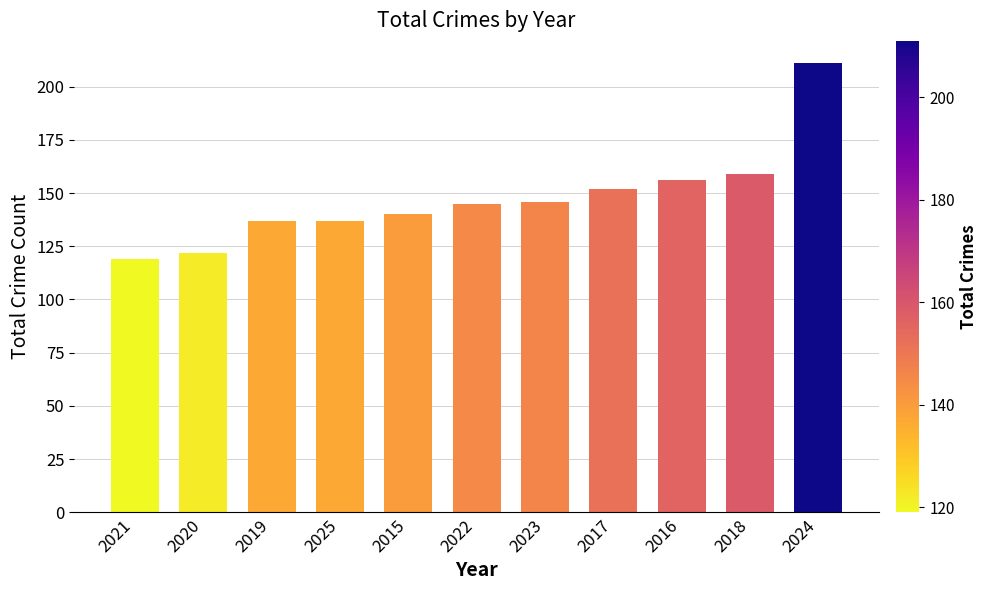

How many bars are there in total?

11